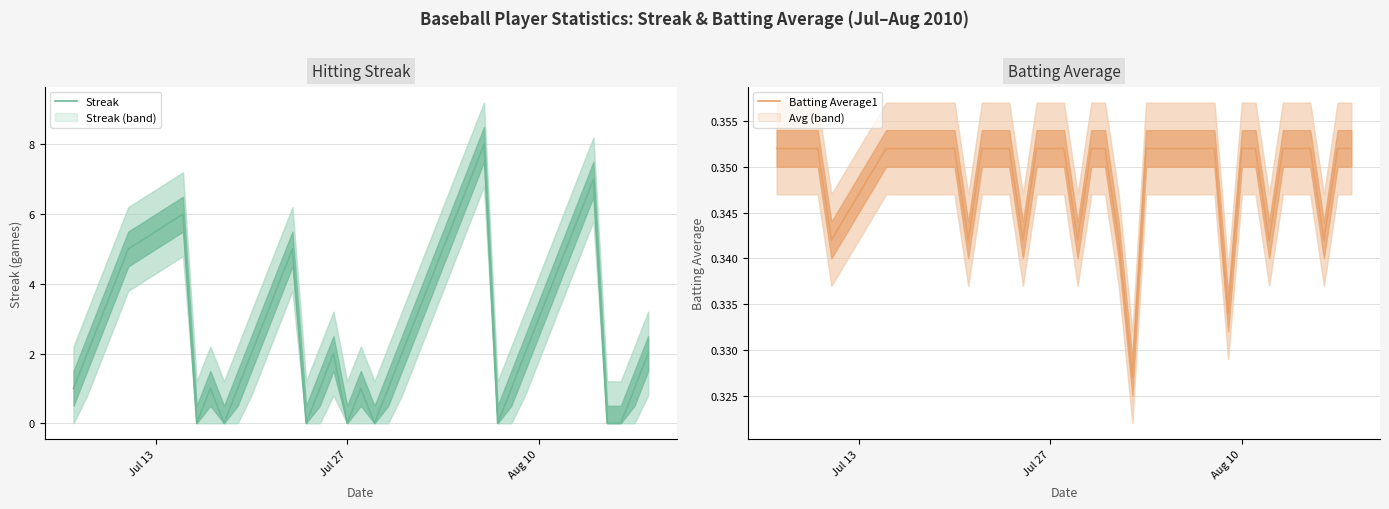

Which series has the largest total across all categories?

Streak